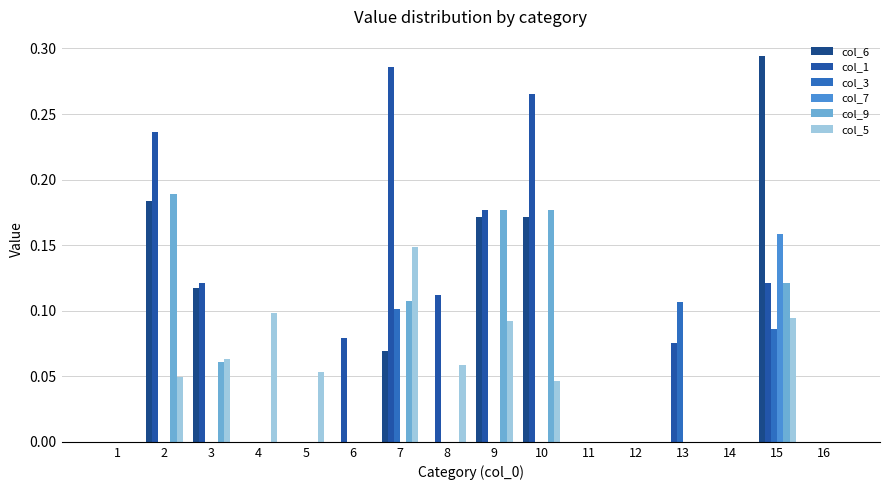

Does the chart contain stacked bars?

No